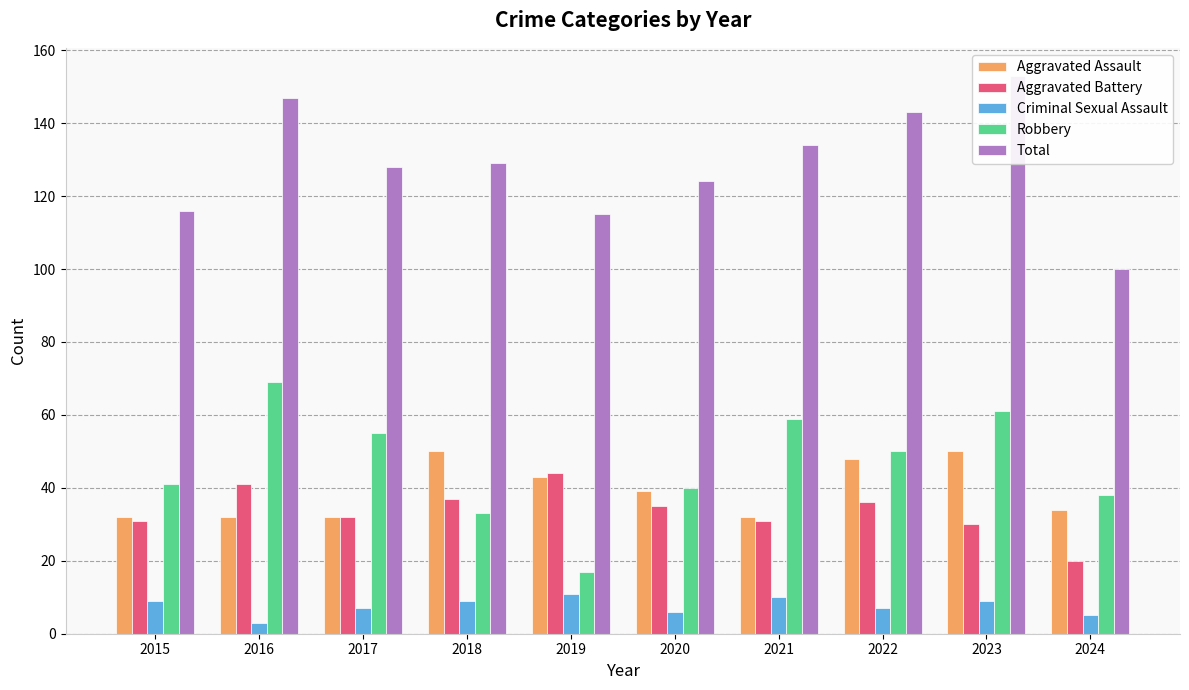

List the labels in order of Total value, smallest first.

2024, 2019, 2015, 2020, 2017, 2018, 2021, 2022, 2016, 2023